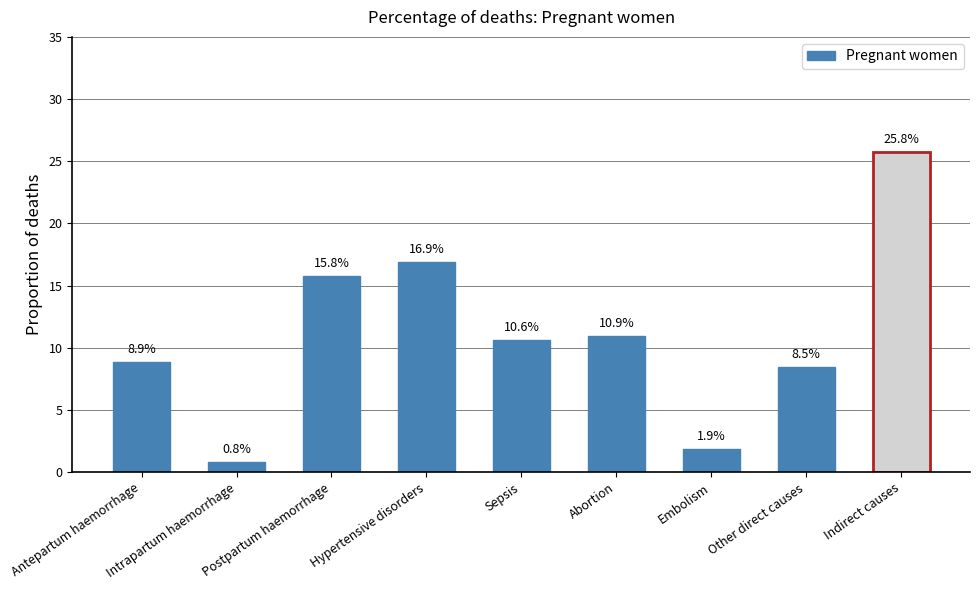

What is the change in value from Hypertensive disorders to Embolism?

-0.1